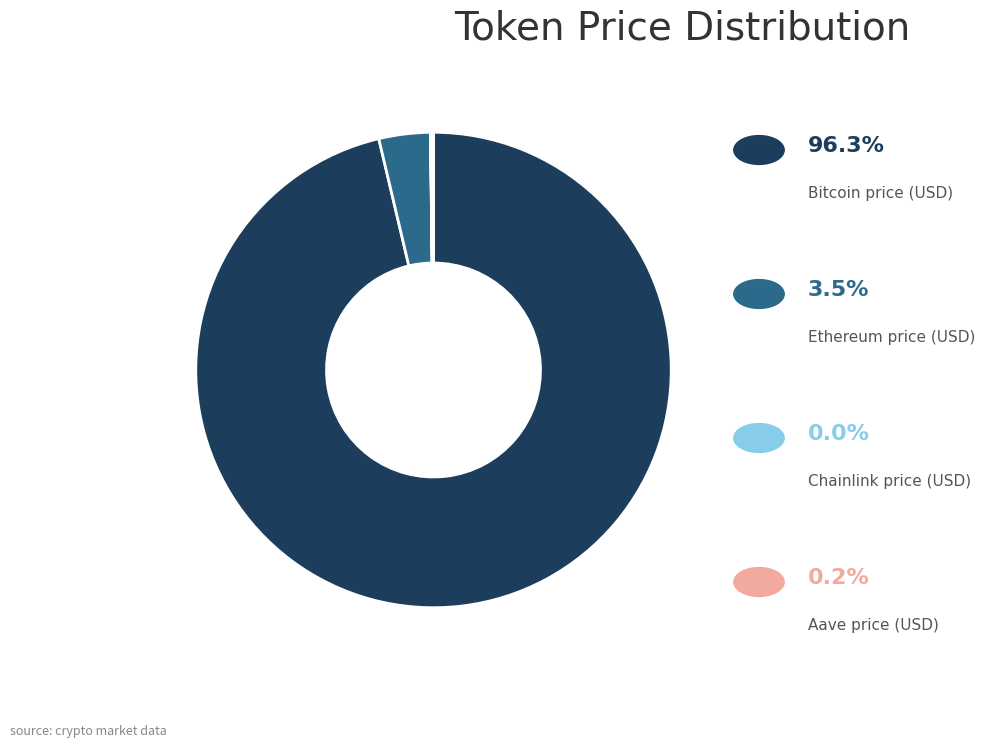

Does any single category account for the majority?

Yes